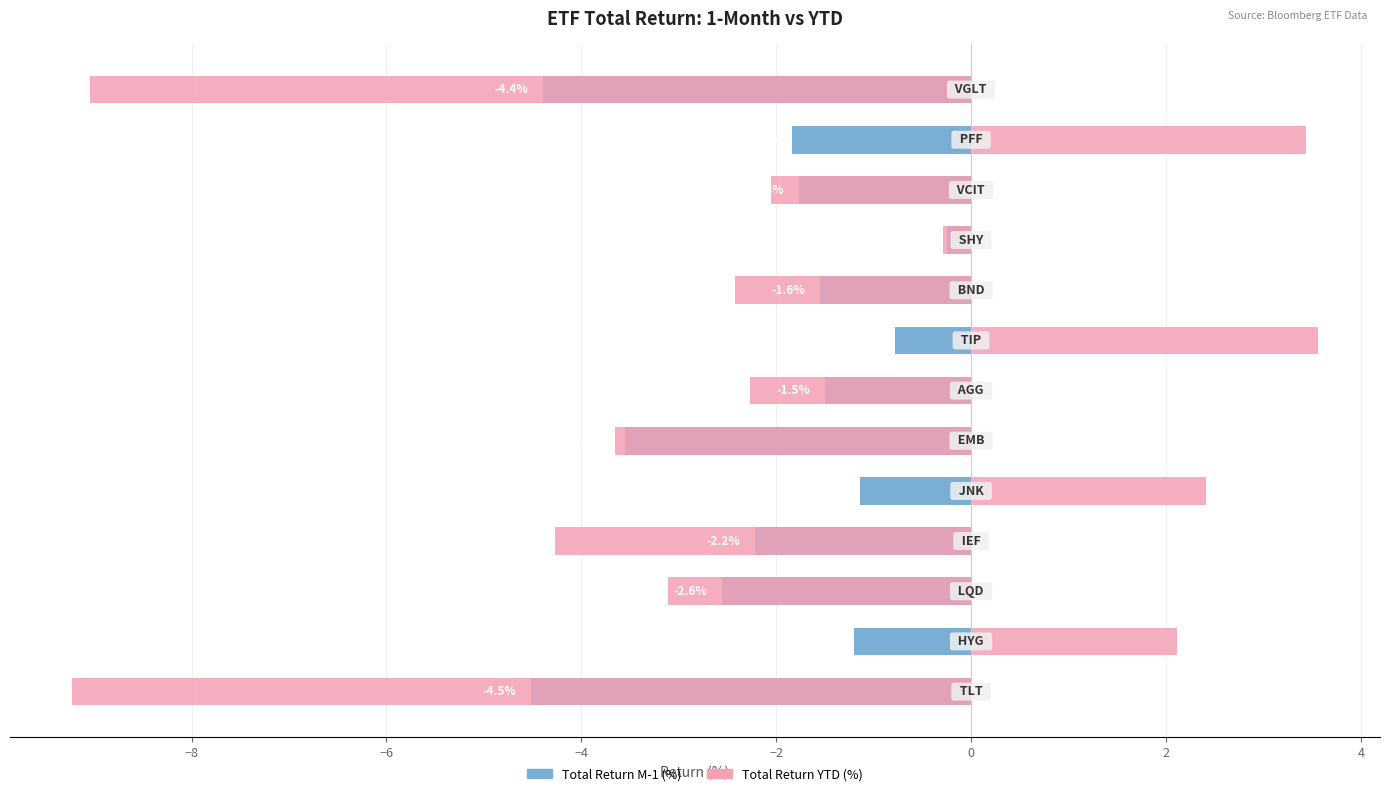

At −8, list the series in order from largest to smallest.

Total Return YTD (%), Total Return M-1 (%)